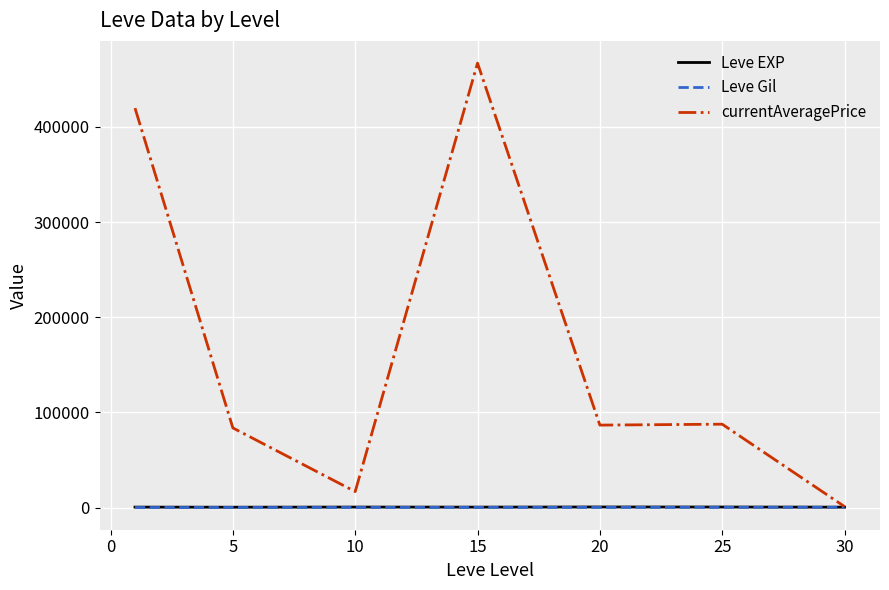

Which series has the largest total across all categories?

currentAveragePrice